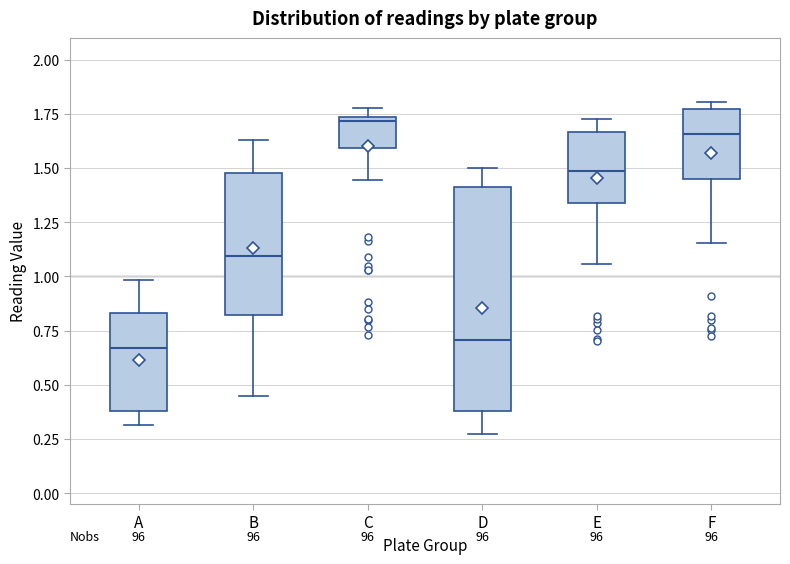

Which box is the tallest, from its lower edge to its upper edge?

D